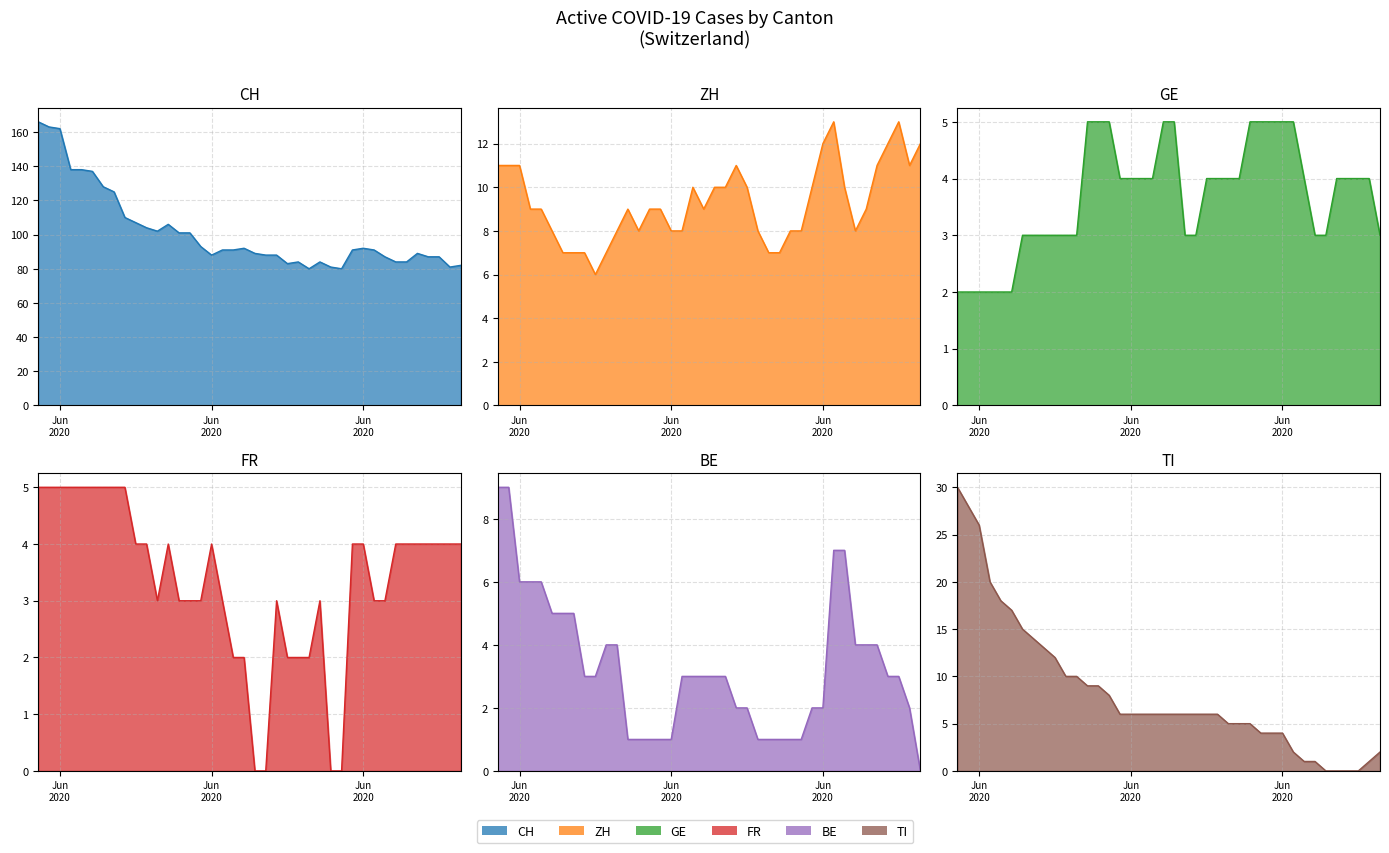

How many distinct data groups are displayed?

6